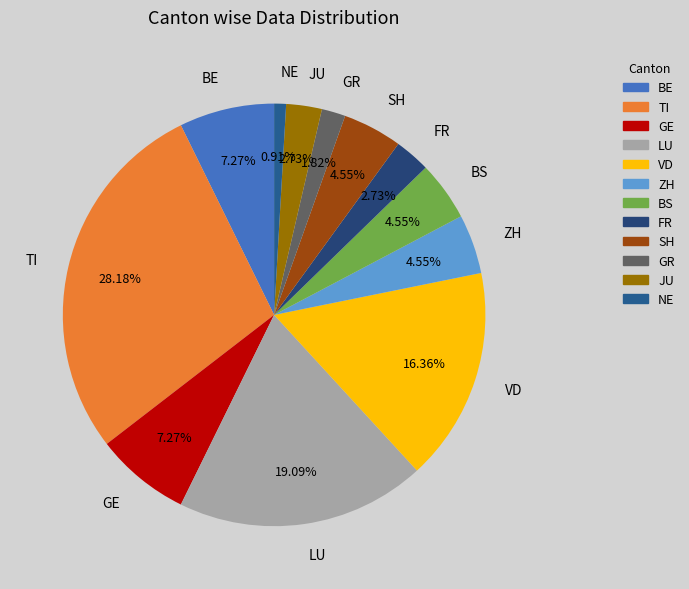

Which category has the smallest portion of the pie?

NE